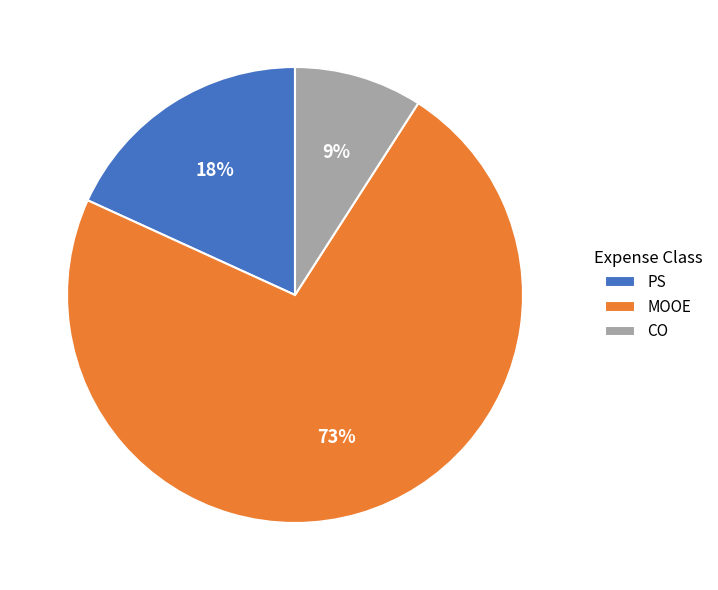

To the nearest percent, what is the average slice percentage?

33%